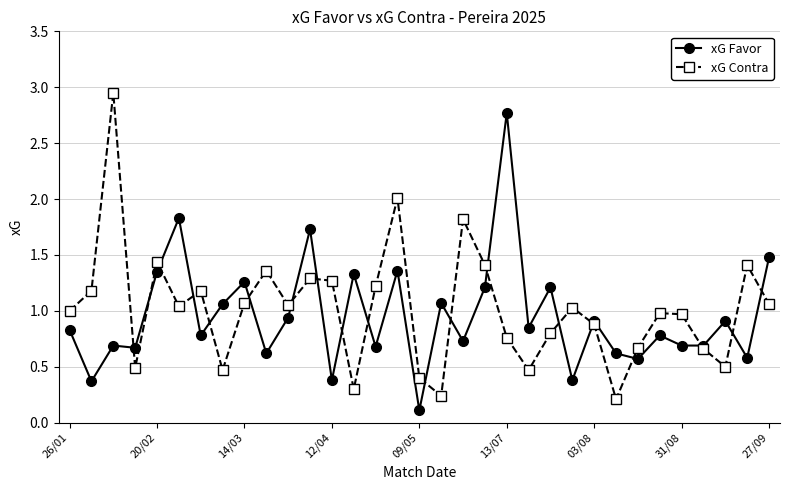

How many times do xG Favor and xG Contra cross each other?

19